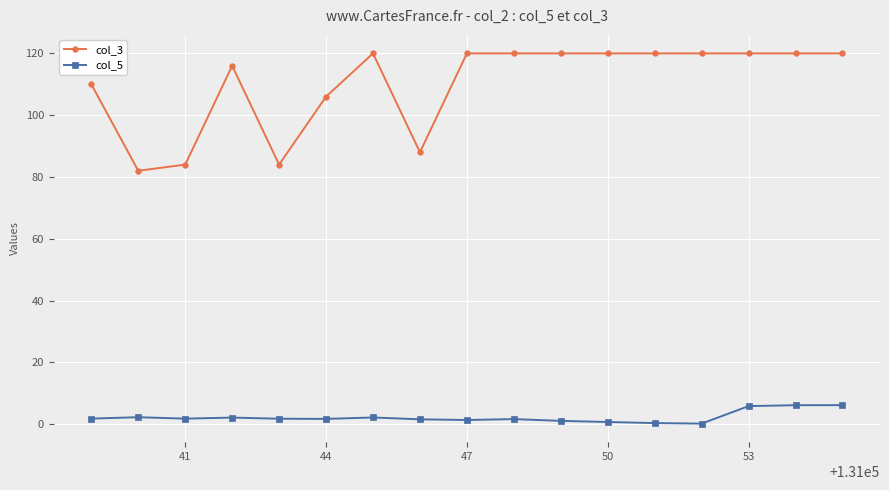

What is the maximum value shown in the chart?

120.0